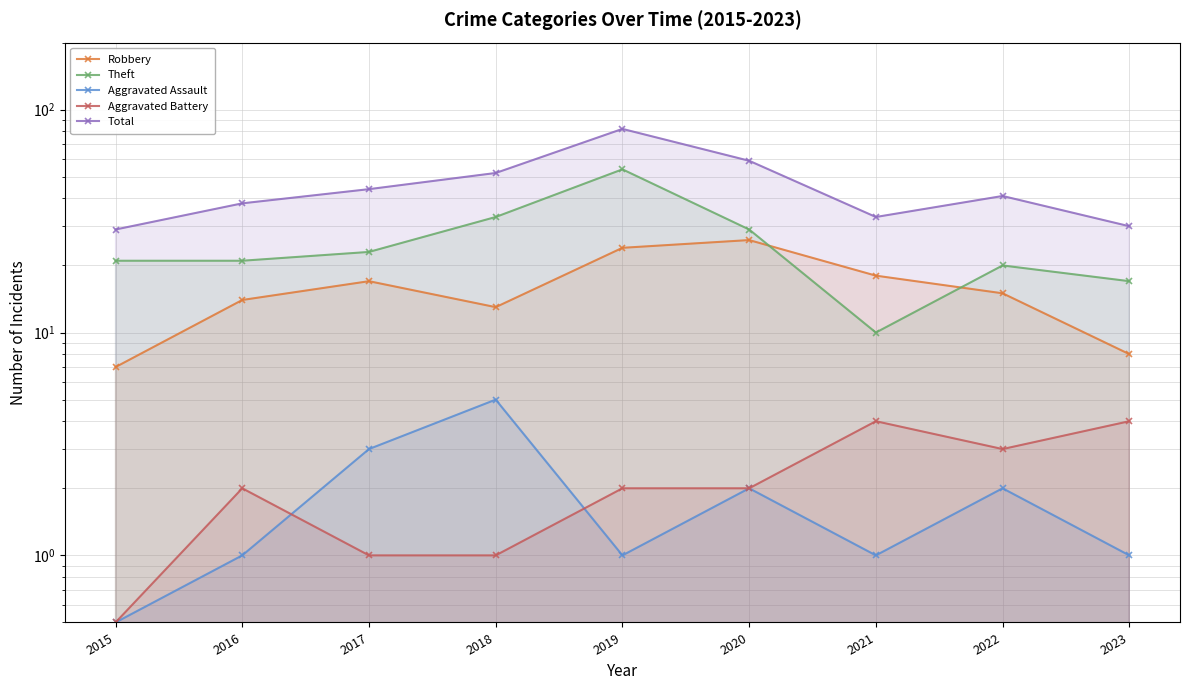

List the labels in order of Robbery value, smallest first.

2015, 2023, 2018, 2016, 2022, 2017, 2021, 2019, 2020